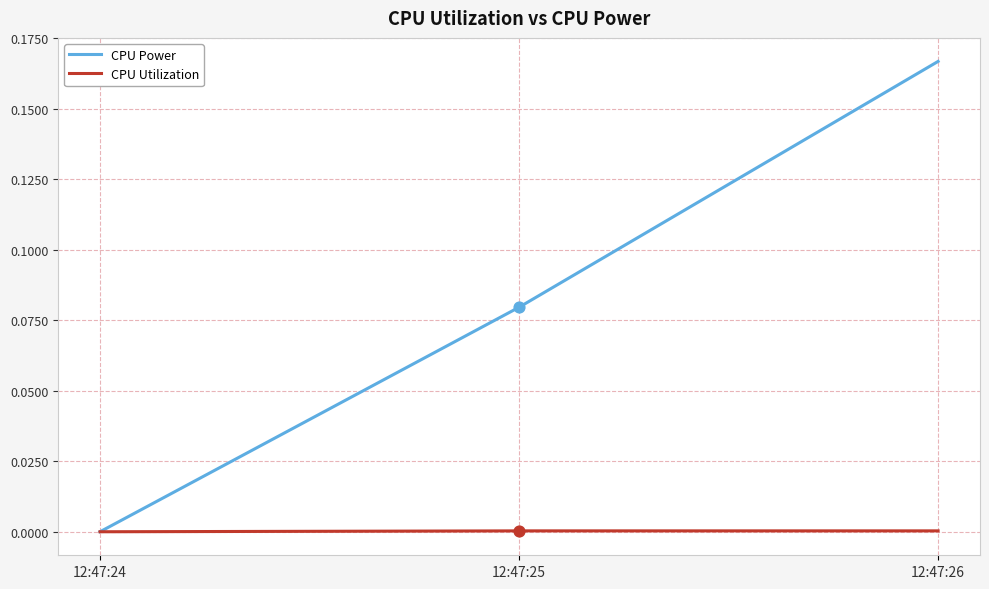

Which series changed the most between 12:47:24 and 12:47:26?

CPU Power